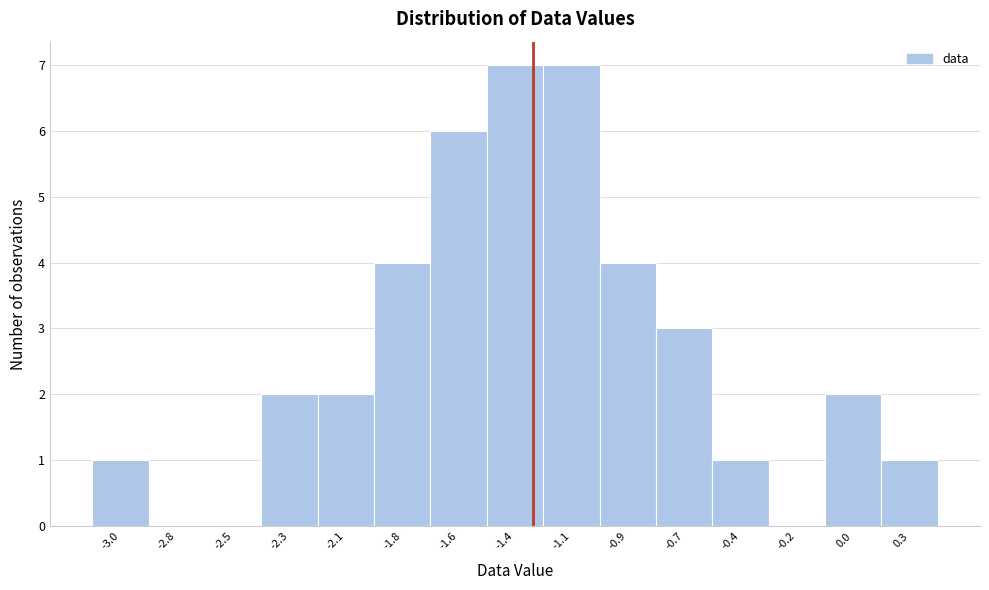

Reading left to right, list all the values displayed in this chart.

-3.0=1	-2.8=0	-2.5=0	-2.3=2	-2.1=2	-1.8=4	-1.6=6	-1.4=7	-1.1=7	-0.9=4	-0.7=3	-0.4=1	-0.2=0	0.0=2	0.3=1